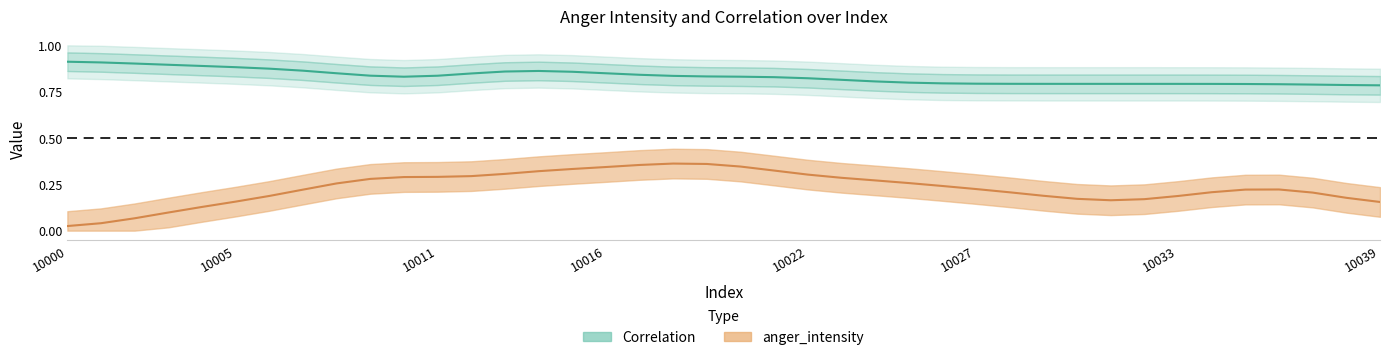

At how many categories does at least one series exceed 0?

40